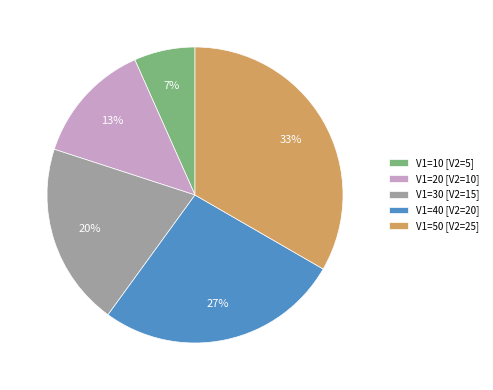

Combined, do V1=30 [V2=15] and V1=50 [V2=25] account for over 50%?

Yes